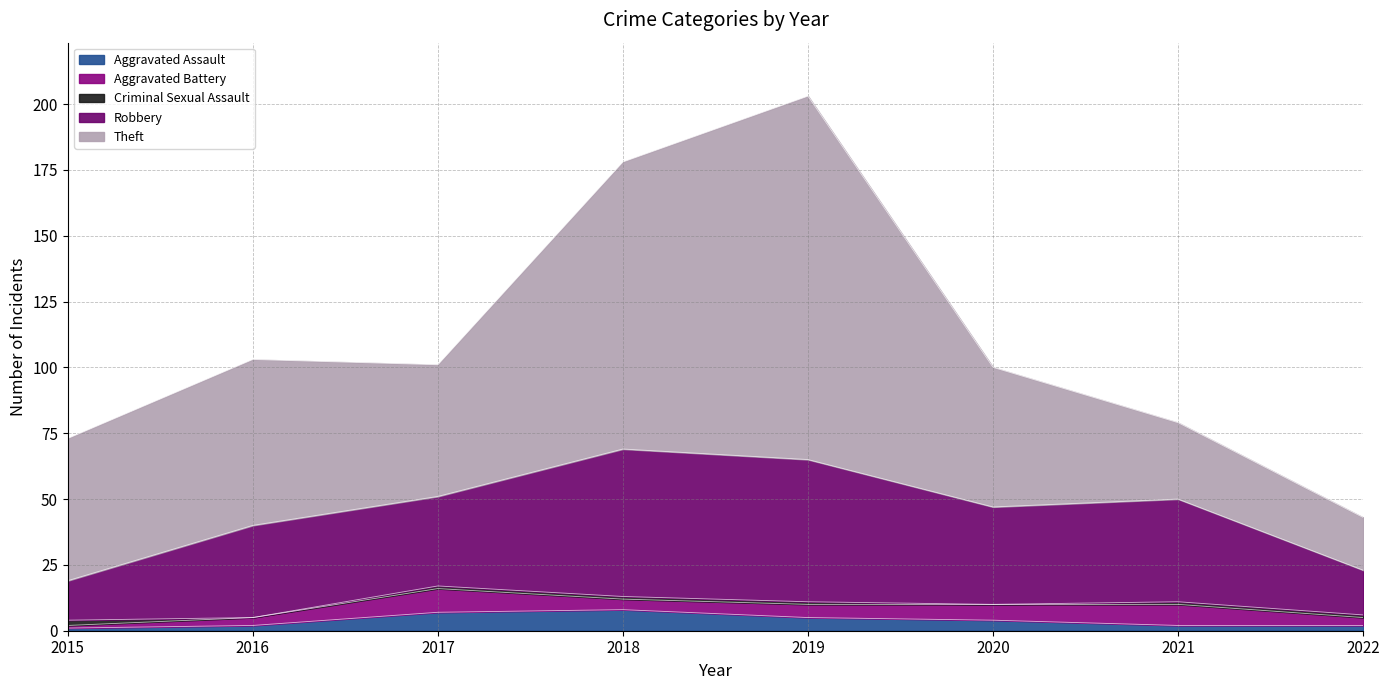

How many distinct data groups are displayed?

5